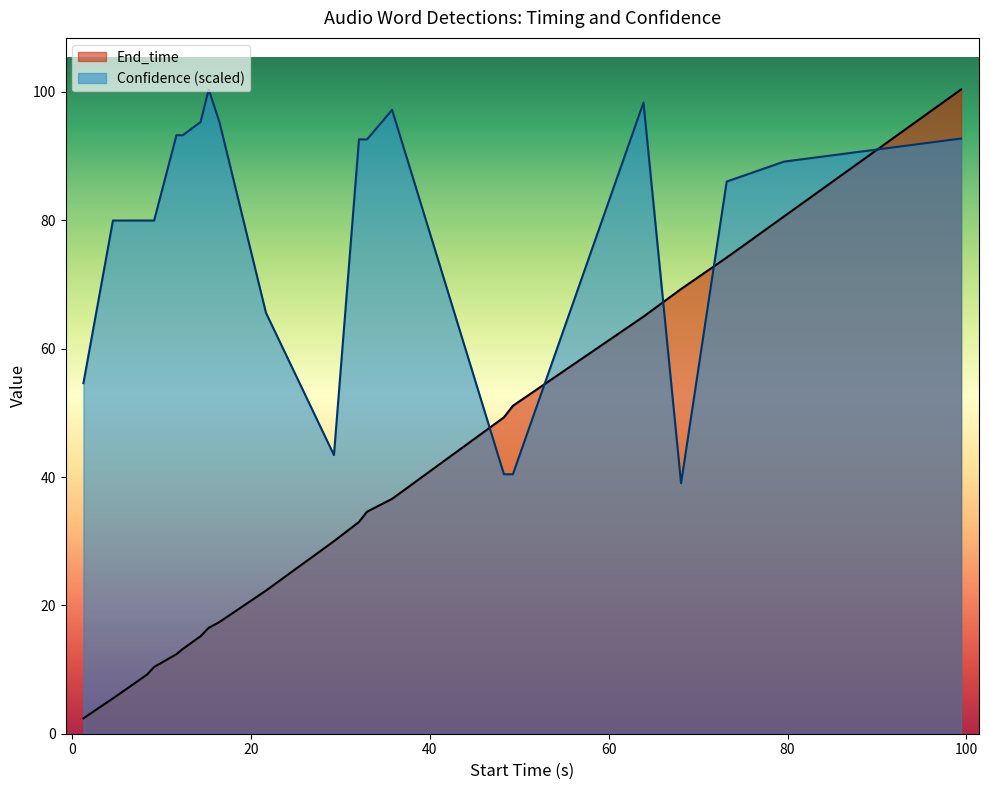

Reading left to right, list all the values displayed in this chart.

End_time: guitar=2.4	drums=5.5	violin=9.2	Bass=10.4	harp=12.4	harmonica=13.2	clarinet=15.2	flute=16.5	saxophone=17.4	trombone=22.3	cello=30.0	banjo=33.0	accordion=34.6	piano=36.6	armored=49.3	harmonica=51.1	xylophone=65.0	bongos=69.3	maracas=74.2	triangle=80.6	ukulele=100.4
Confidence: guitar=54.6	drums=80.0	violin=80.0	Bass=80.0	harp=93.3	harmonica=93.3	clarinet=95.3	flute=100.4	saxophone=95.3	trombone=65.6	cello=43.4	banjo=92.6	accordion=92.6	piano=97.2	armored=40.4	harmonica=40.4	xylophone=98.4	bongos=39.0	maracas=86.0	triangle=89.1	ukulele=92.7